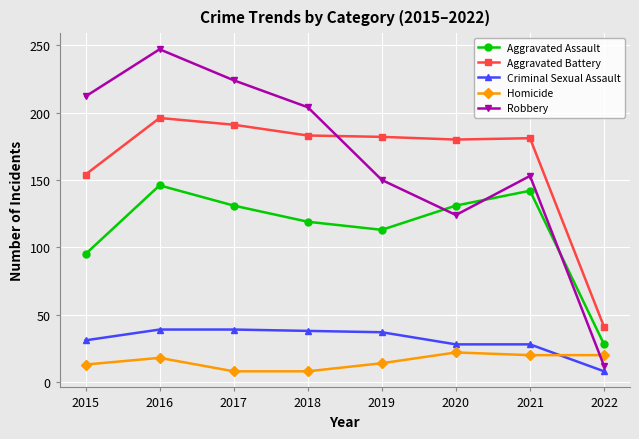

What are all the series names shown in the legend?

Aggravated Assault, Aggravated Battery, Criminal Sexual Assault, Homicide, Robbery